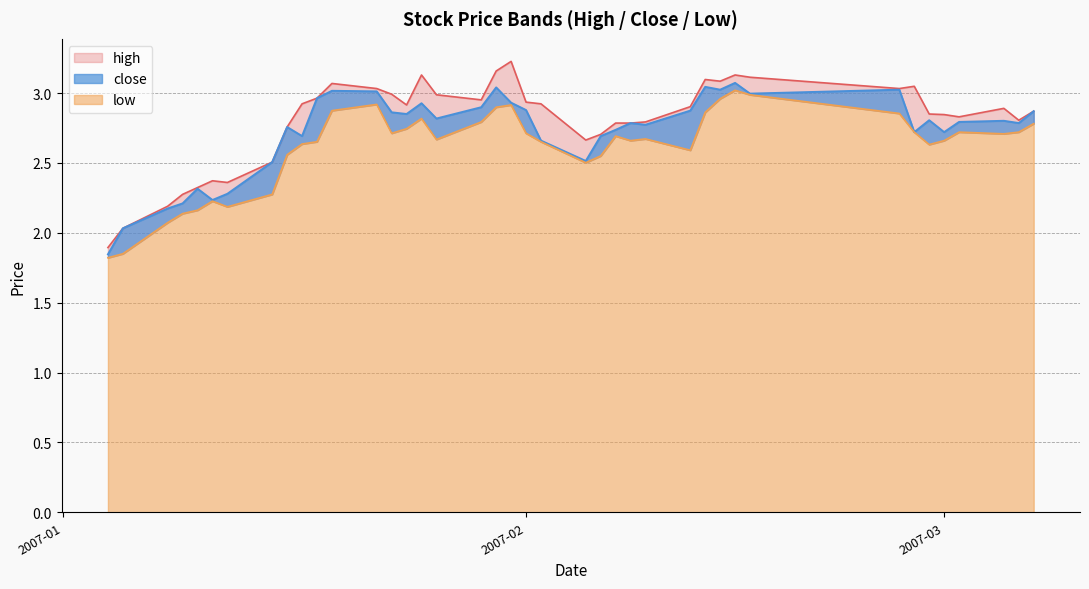

How many values in the high series are below 2?

1